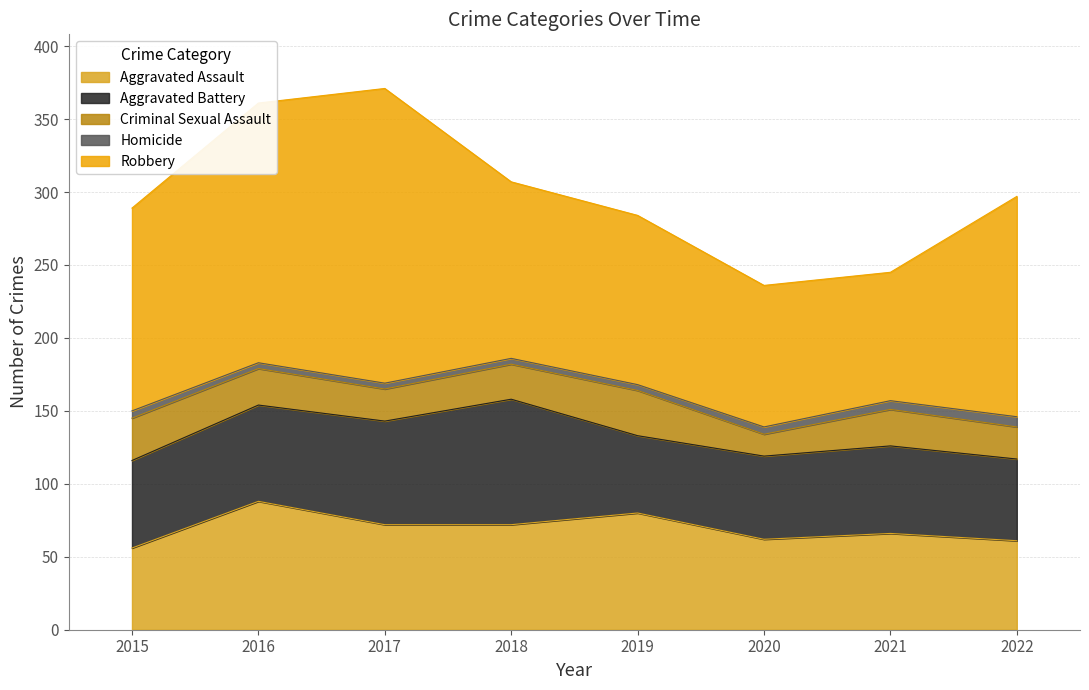

True or false: Criminal Sexual Assault and Robbery intersect in this chart.

False